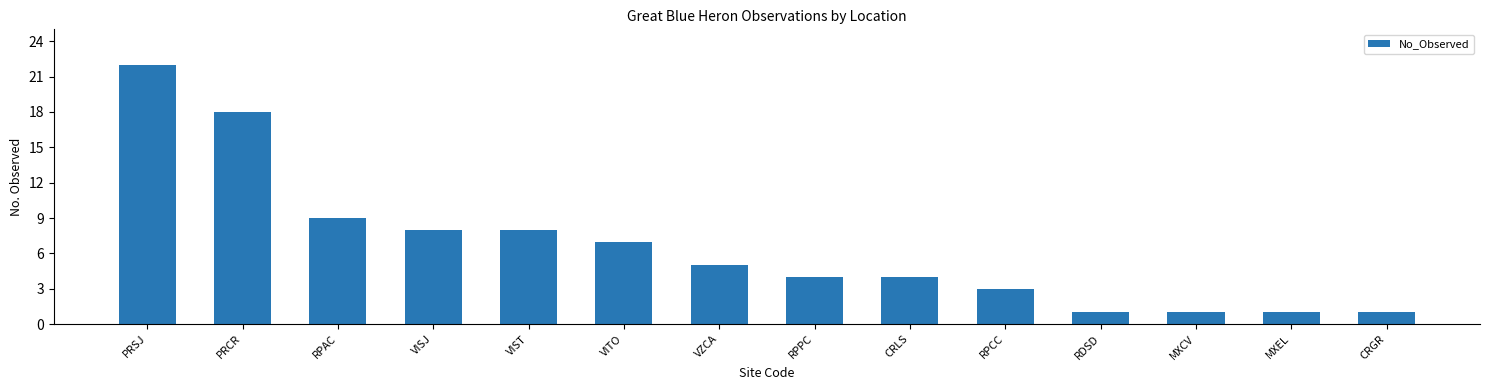

Which category has the highest value across all series?

PRSJ